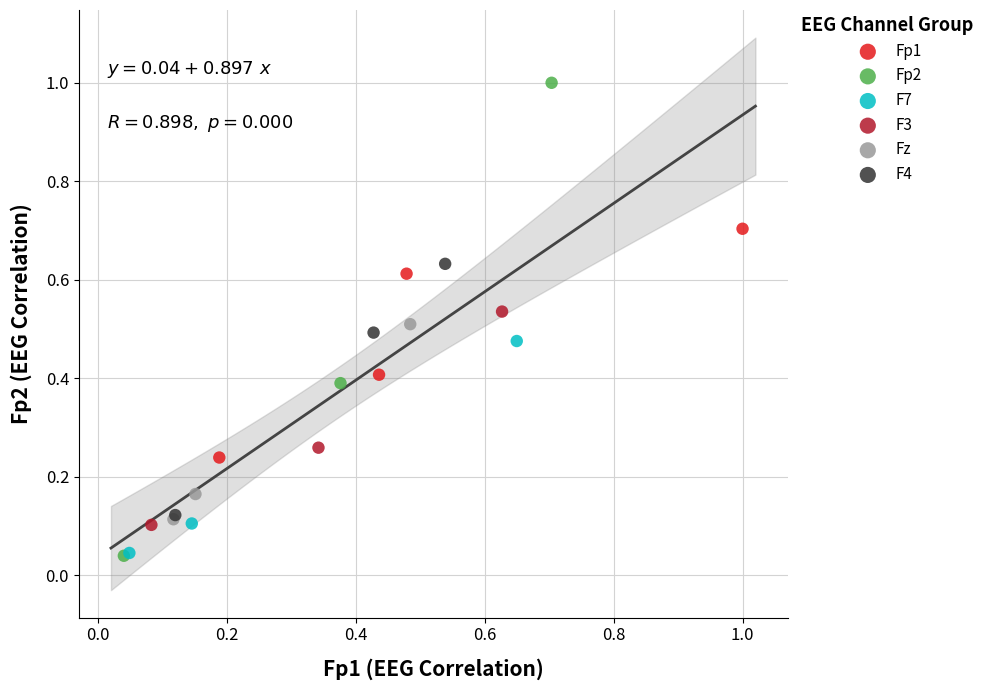

Which series reaches the maximum Y coordinate?

Fp2